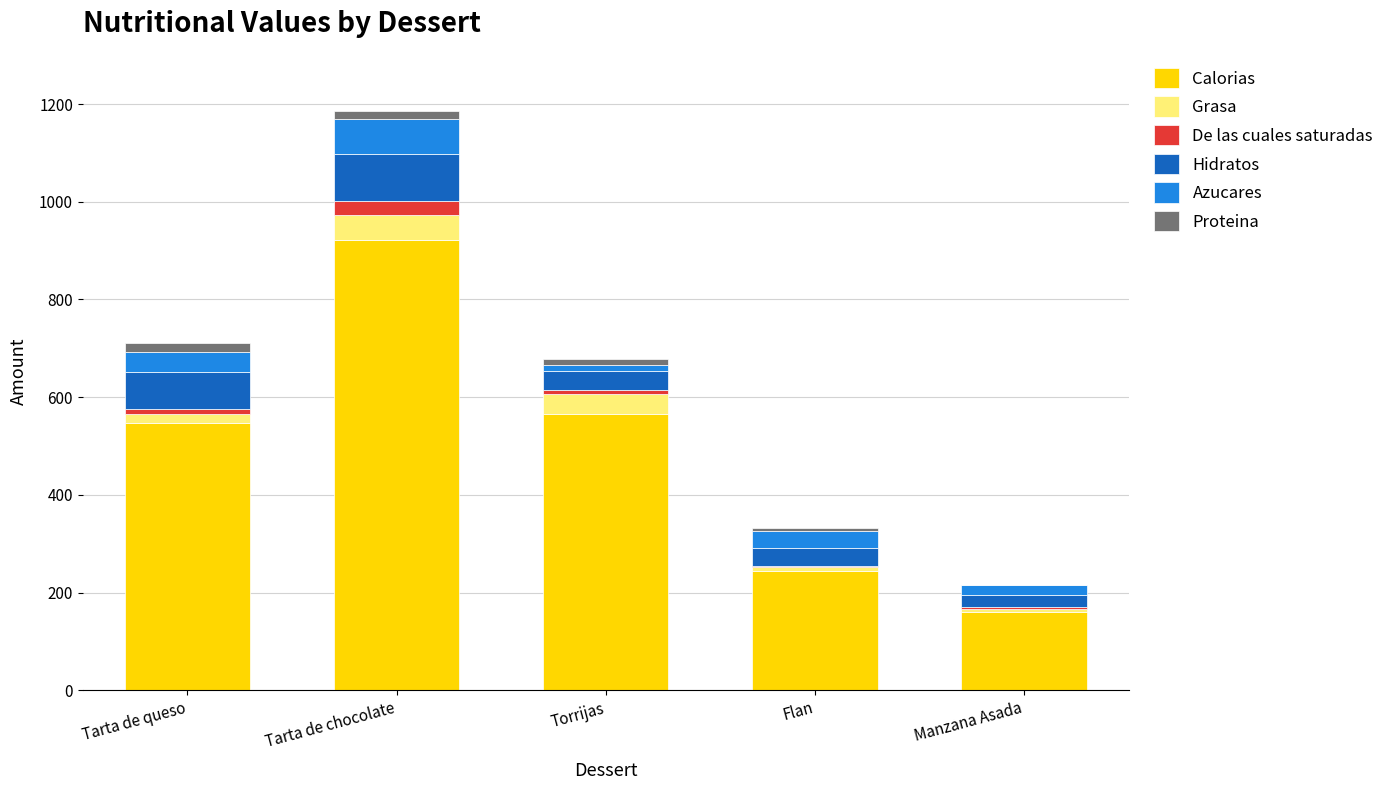

Are the bars horizontal?

No